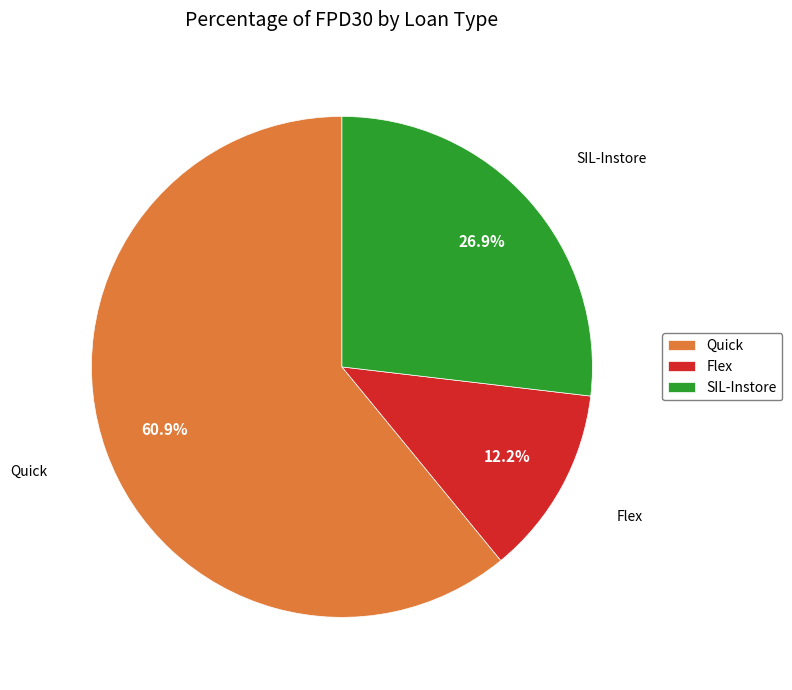

Which category has the biggest portion of the pie?

Quick